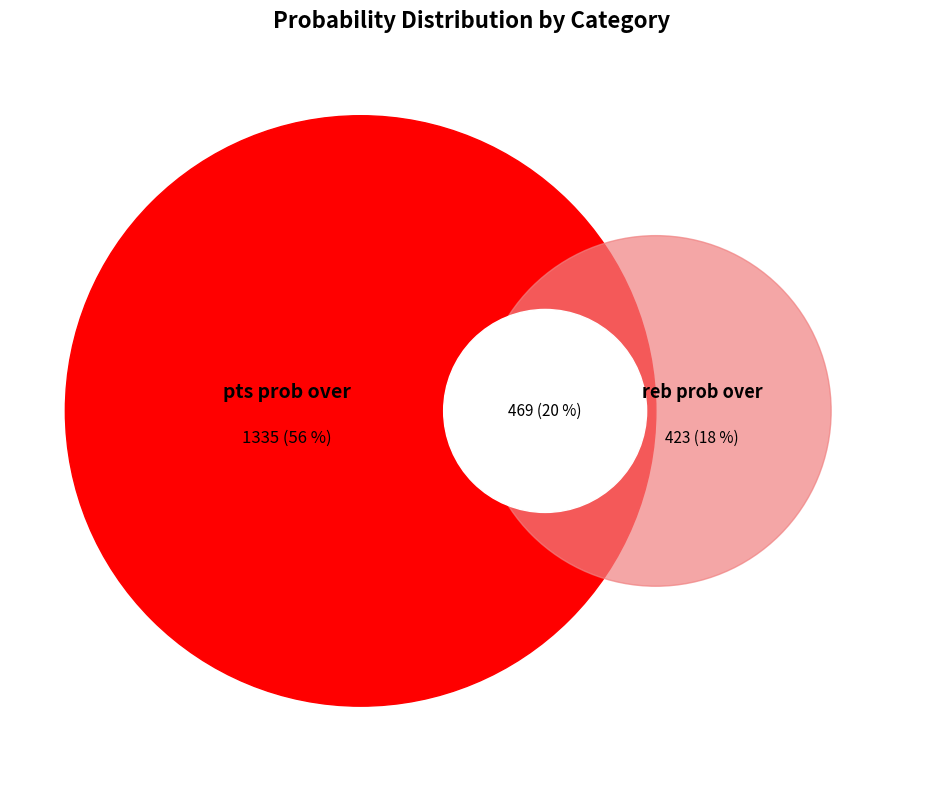

Between 13 and 14, which is larger?

13